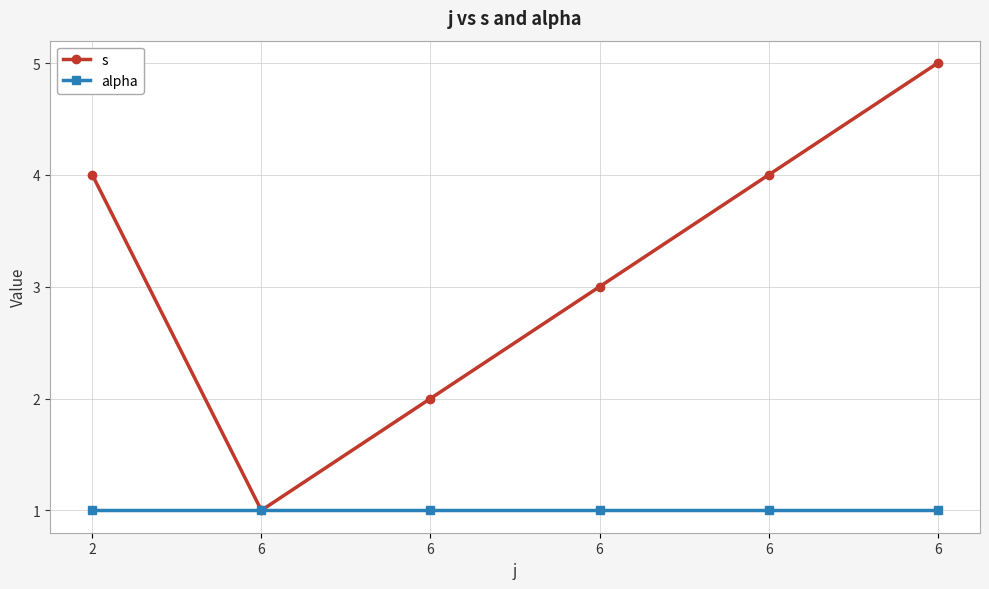

What are all the series names shown in the legend?

s, alpha